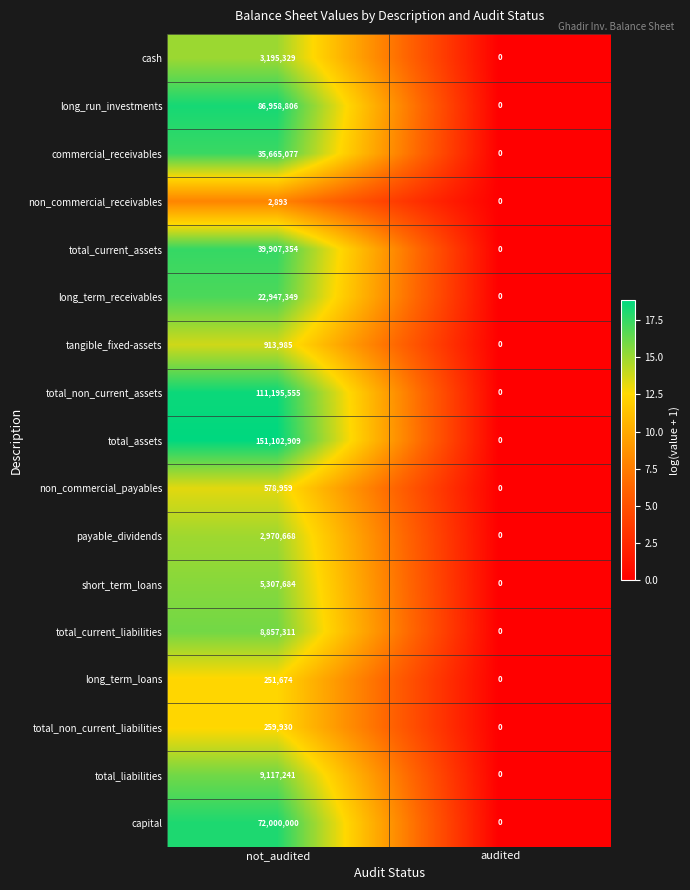

What is the difference between the maximum and minimum values in the short_term_loans series?

5307684